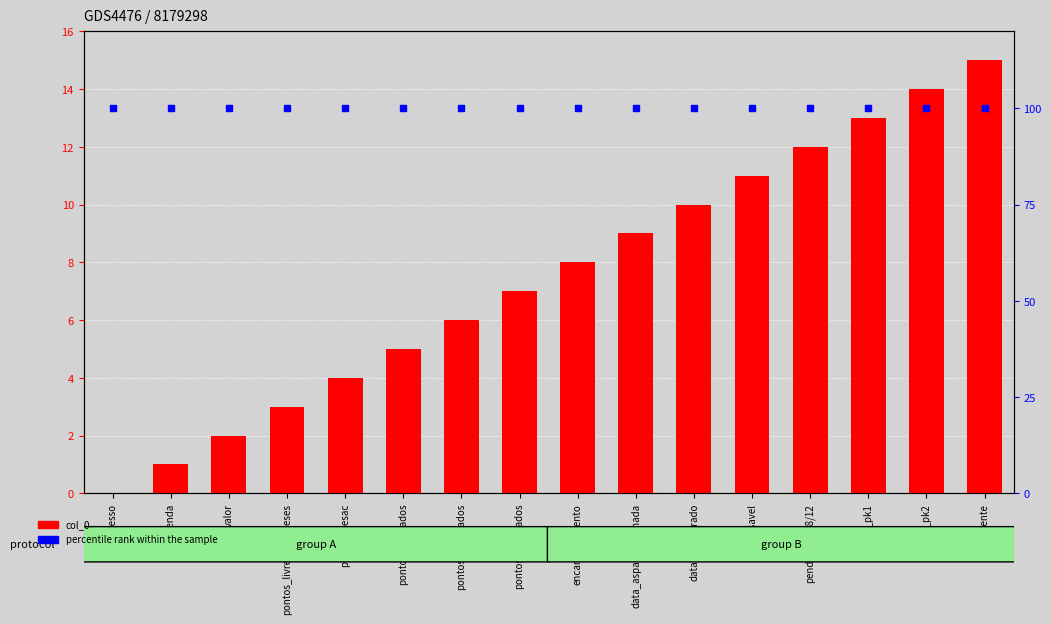

What is the total value across all series at prop_pk1?

113